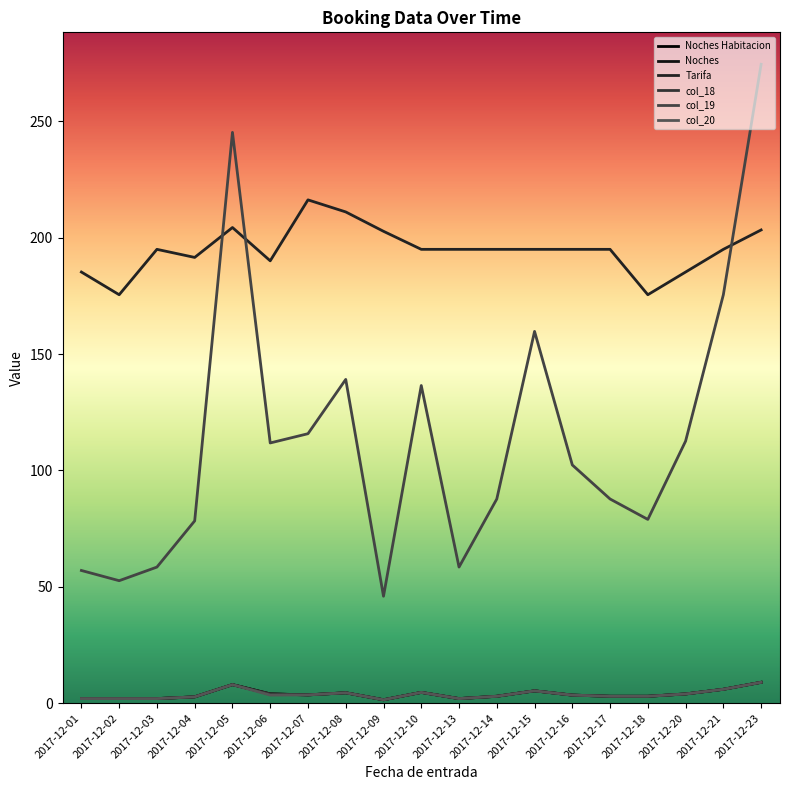

At how many categories does at least one series exceed 171?

19